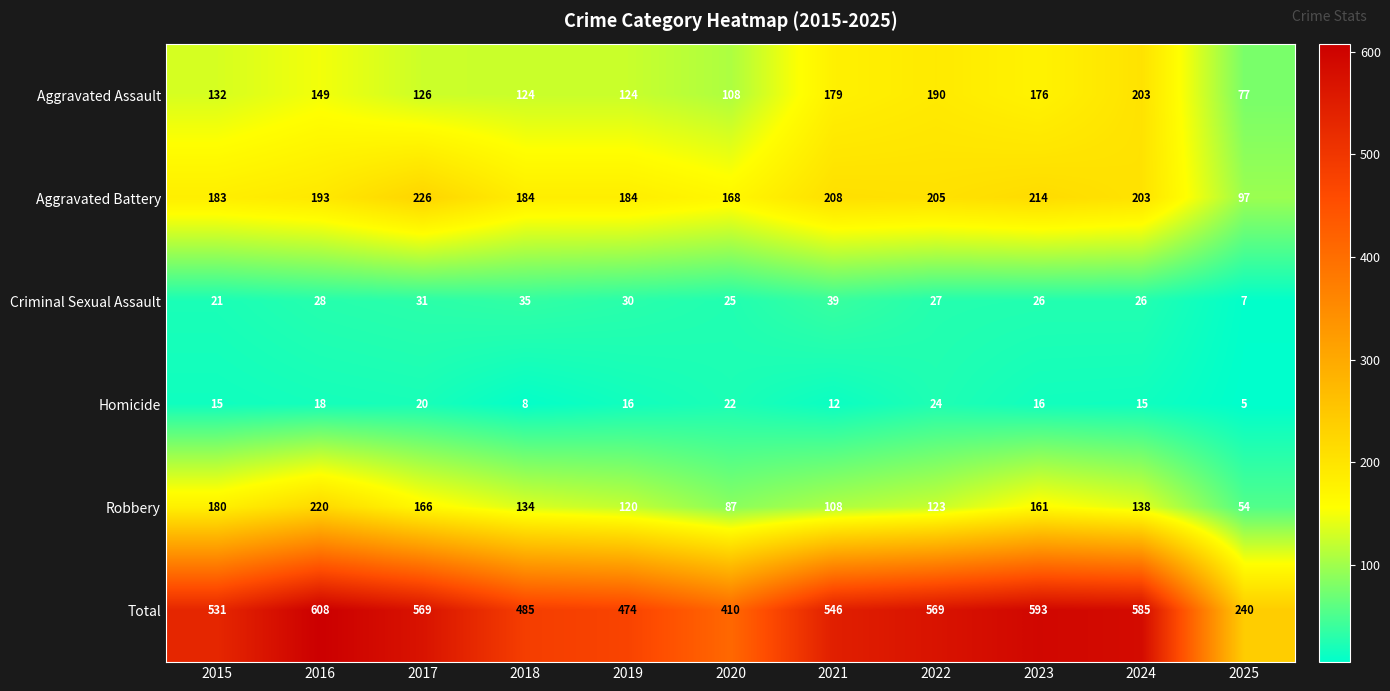

What is the average value of the Aggravated Battery series?

188